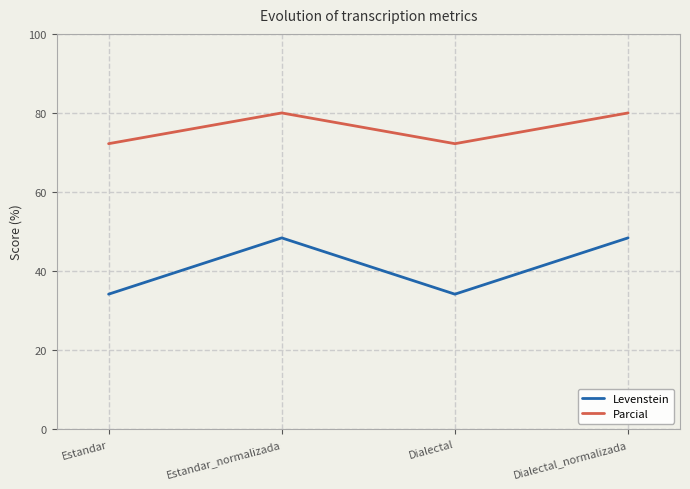

True or false: Parcial and Levenstein intersect in this chart.

False